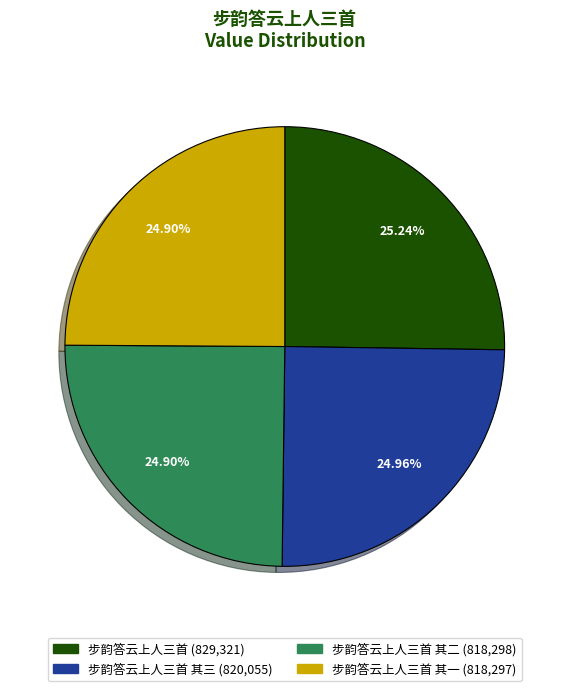

How many segments does this pie chart have?

4